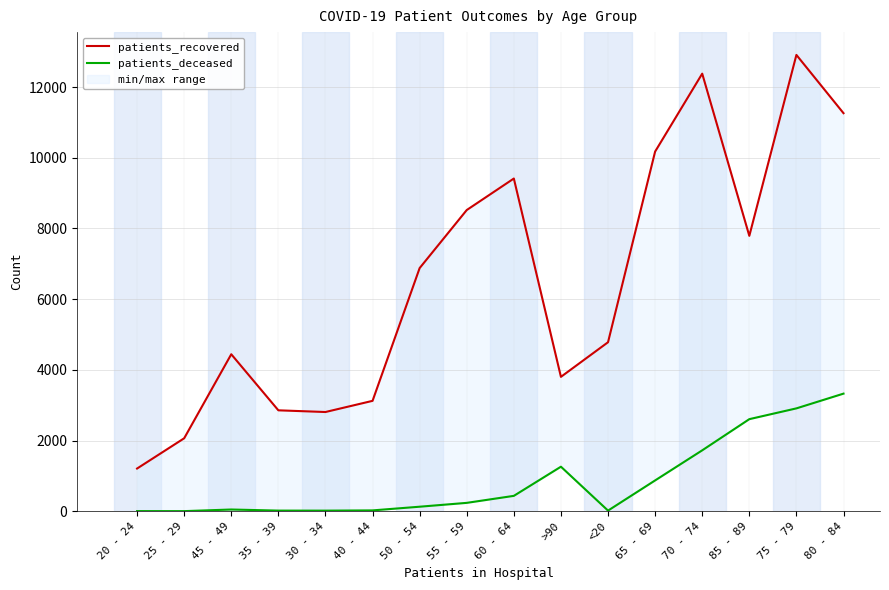

How many lines are shown in the chart?

2